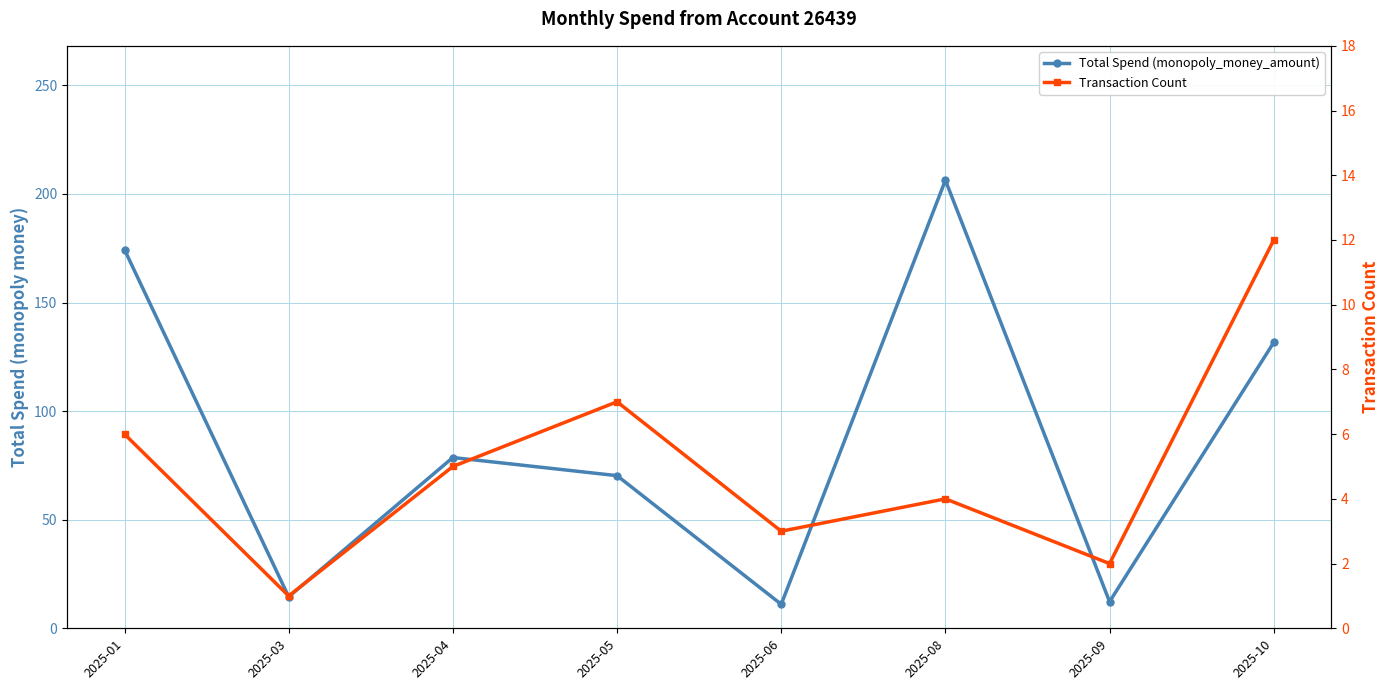

True or false: Total Spend (monopoly_money_amount) and Transaction Count intersect in this chart.

False